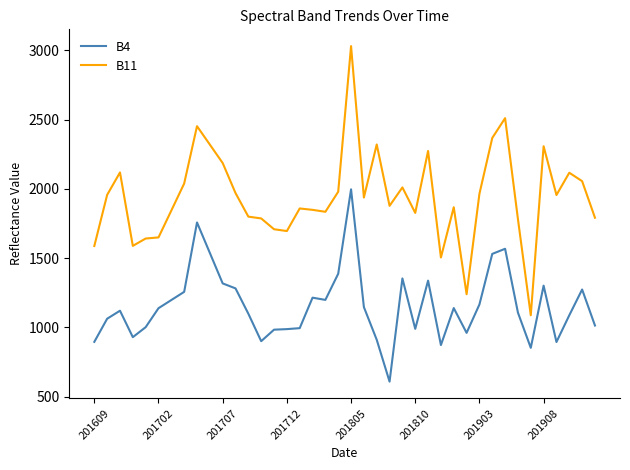

Which series has the widest spread of values?

B11